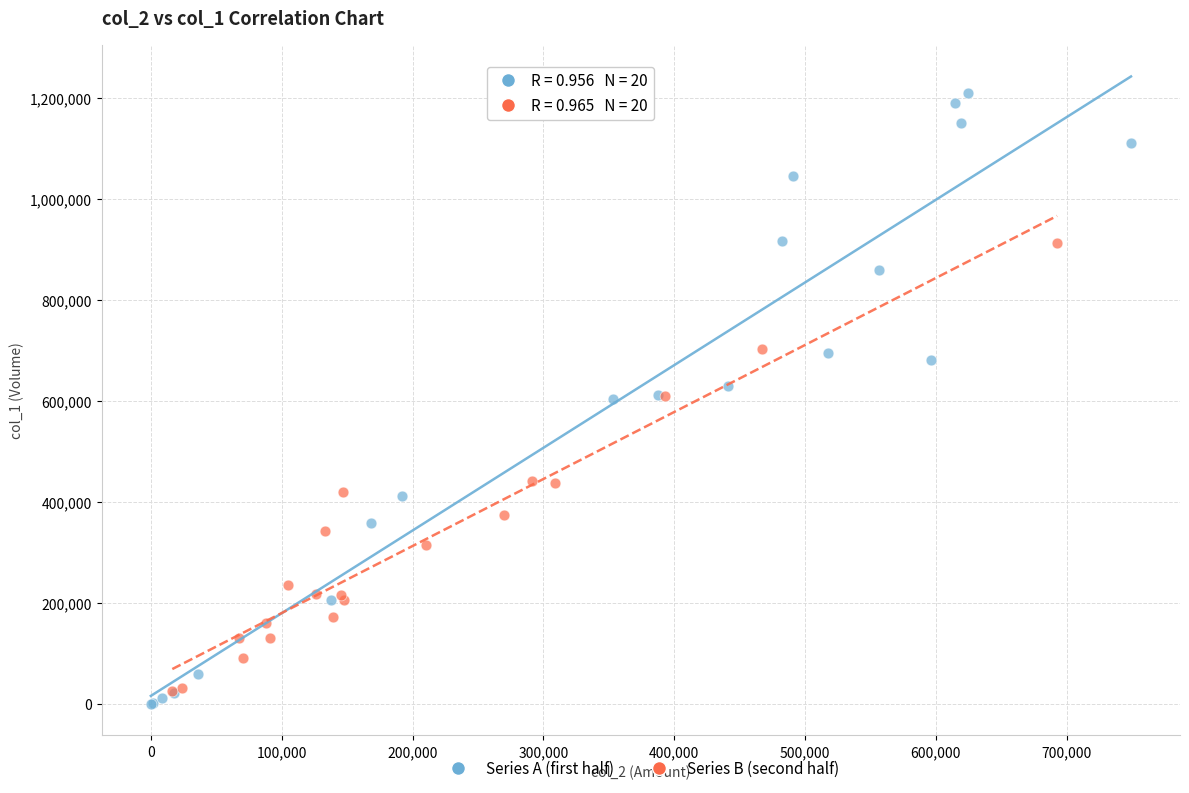

Which series has the widest spread of Y values?

Series A (first half)